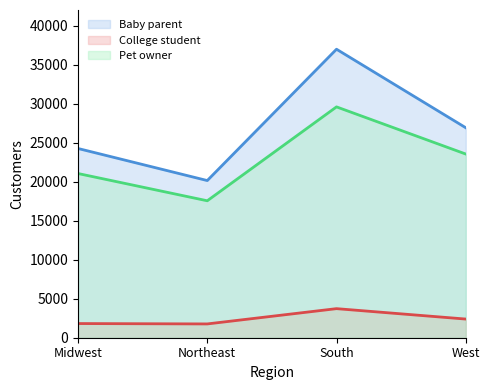

True or false: Baby parent and College student cross at least once.

False